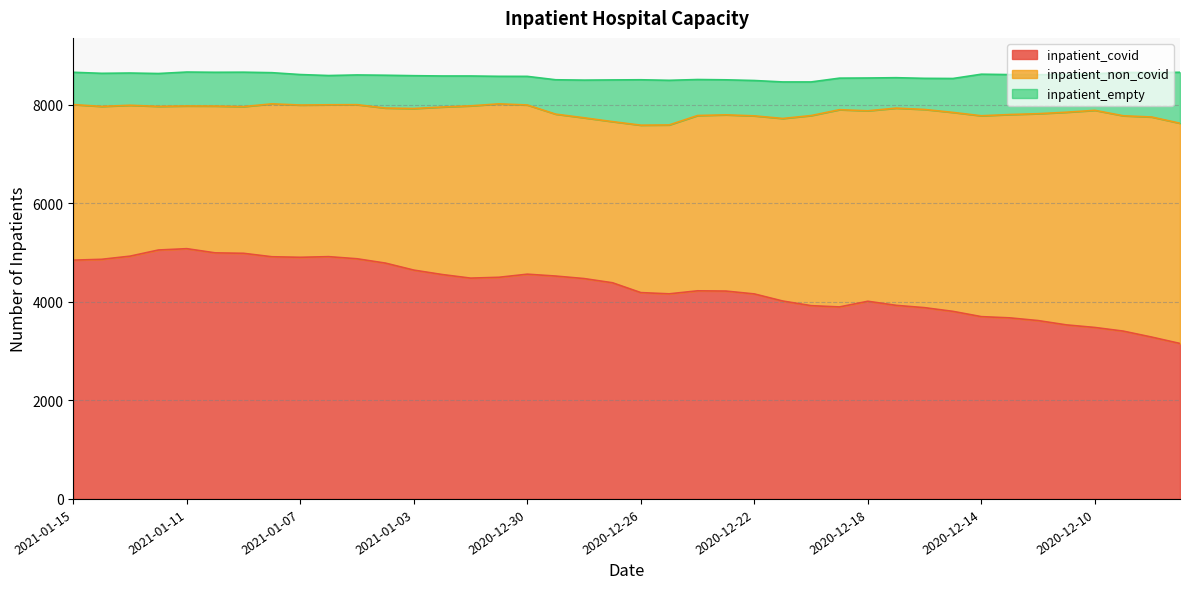

How many data points in inpatient_empty are less than 689?

20